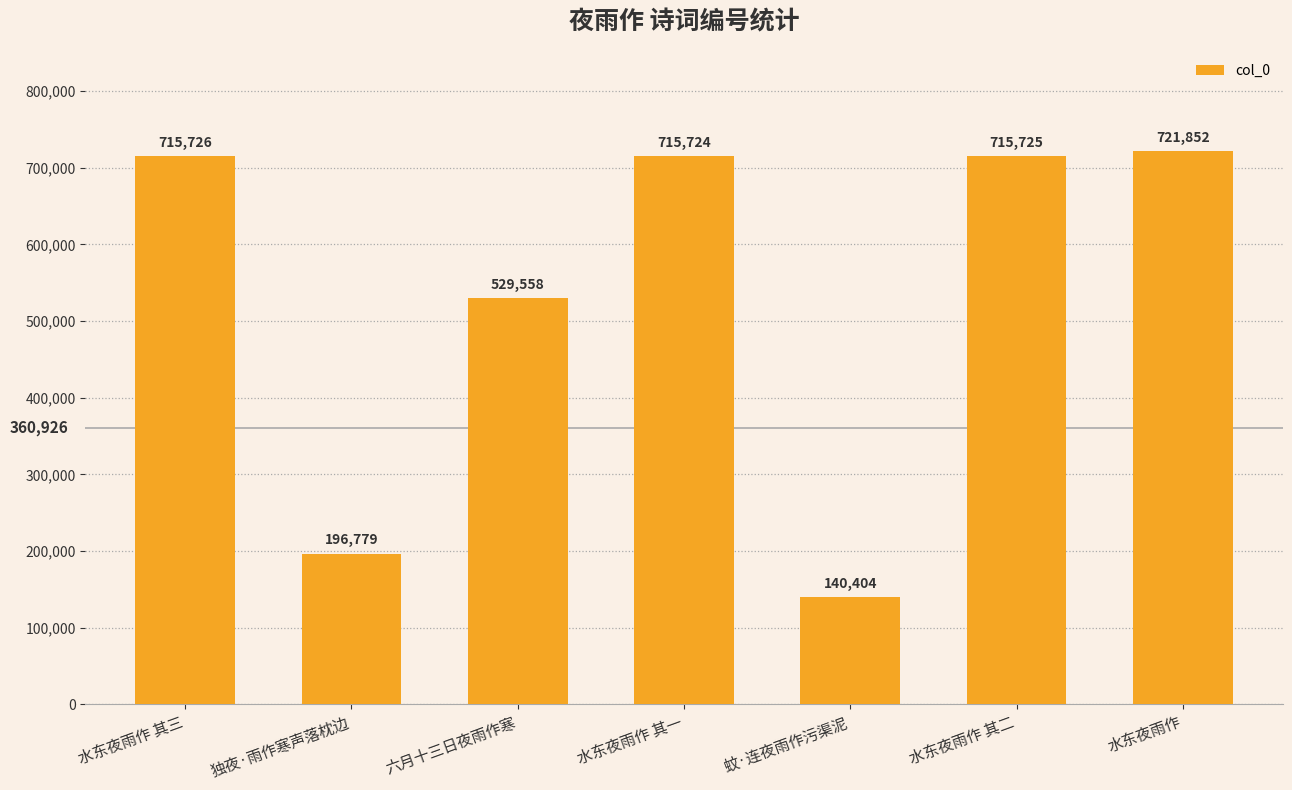

Reading left to right, list all the values displayed in this chart.

水东夜雨作 其三=715726	独夜·雨作寒声落枕边=196779	六月十三日夜雨作寒=529558	水东夜雨作 其一=715724	蚊·连夜雨作污渠泥=140404	水东夜雨作 其二=715725	水东夜雨作=721852